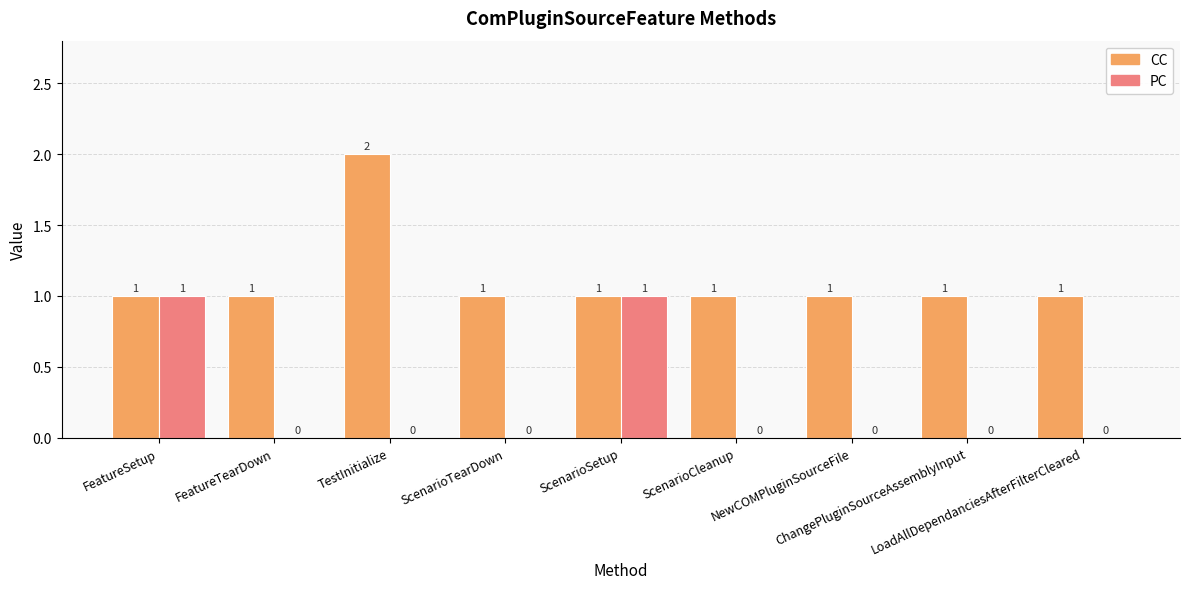

What is the sum of all CC values?

10